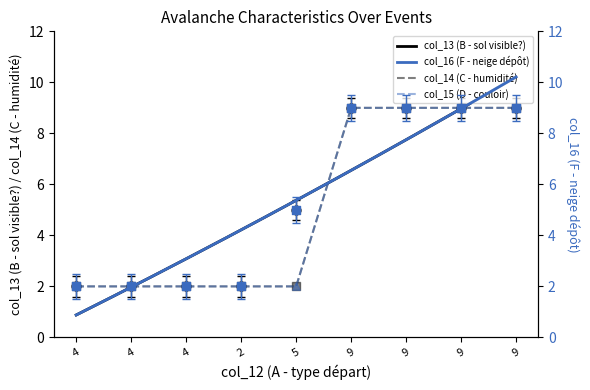

What is the total value across all series at 4?

8.0